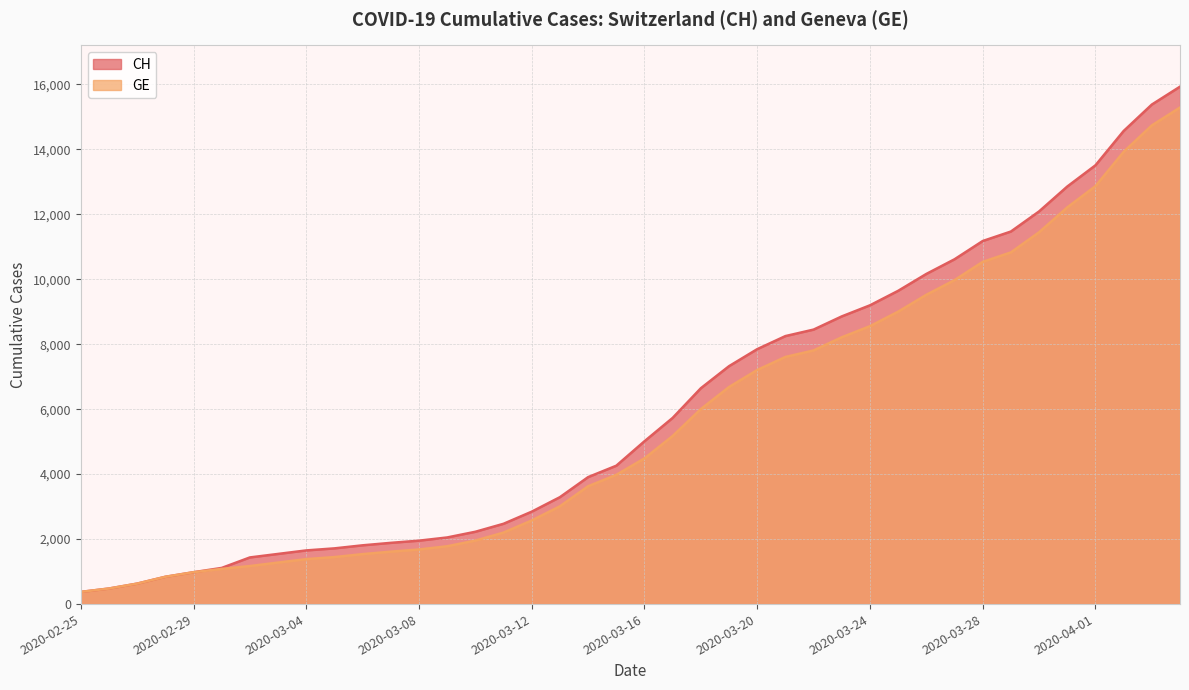

What is the minimum value shown in the chart?

375